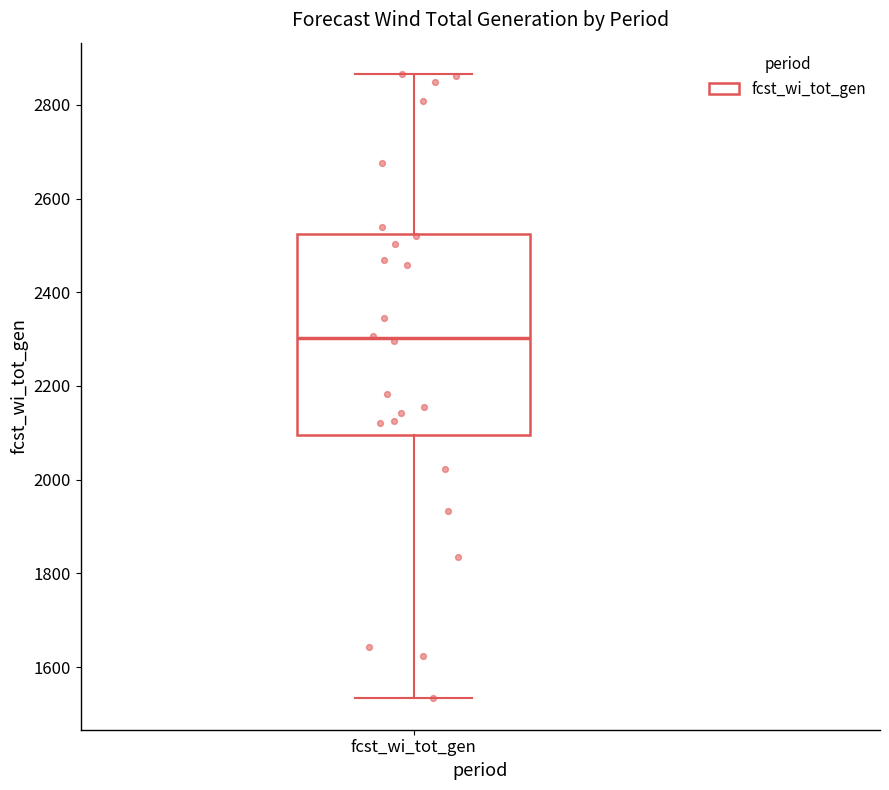

Where does the upper whisker of the box for fcst_wi_tot_gen end on the y-axis? The values are not printed on the chart, so give them approximately, as read against the axis.

2860